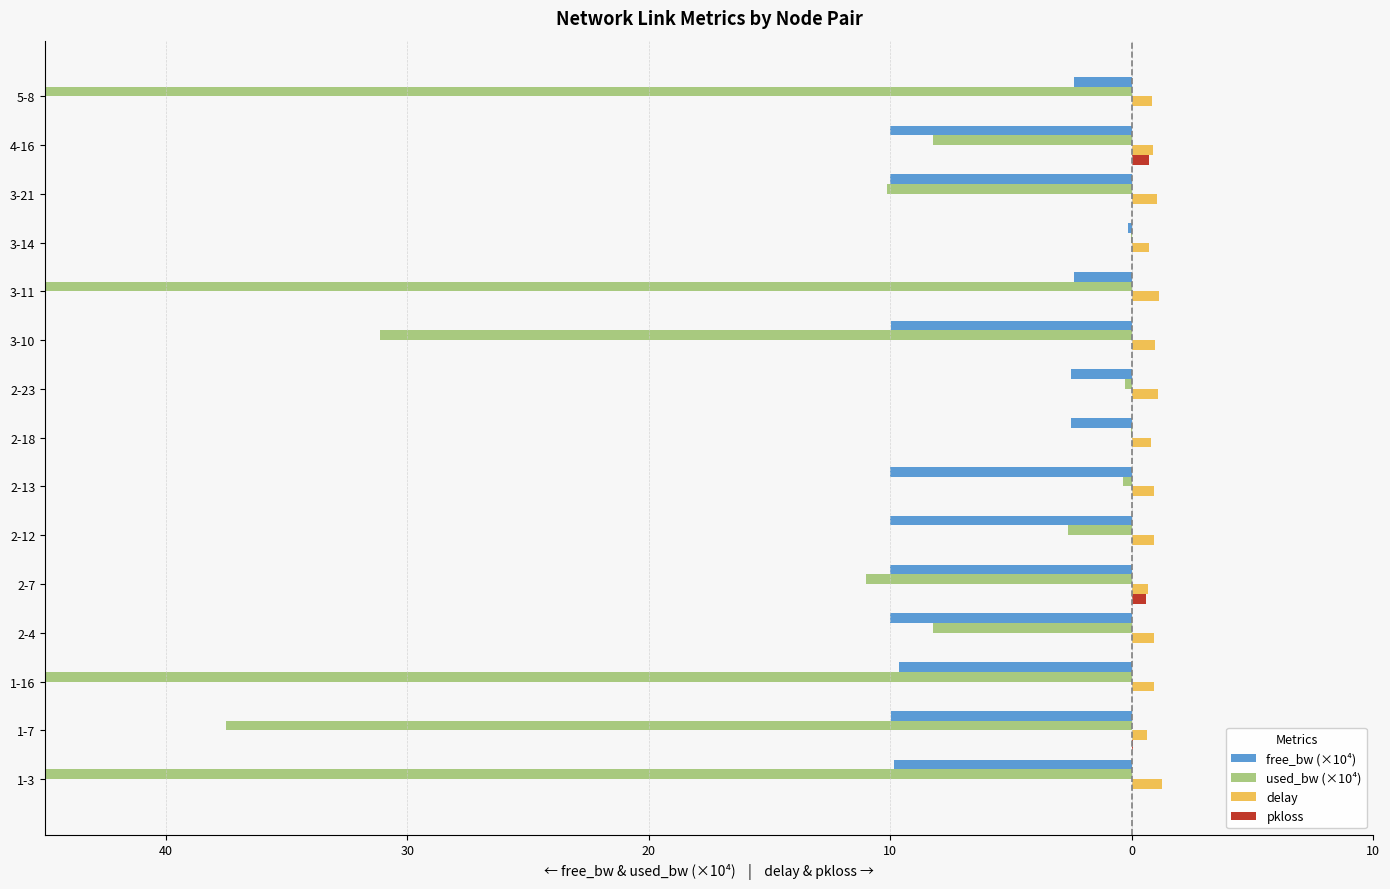

Are the bars horizontal?

Yes